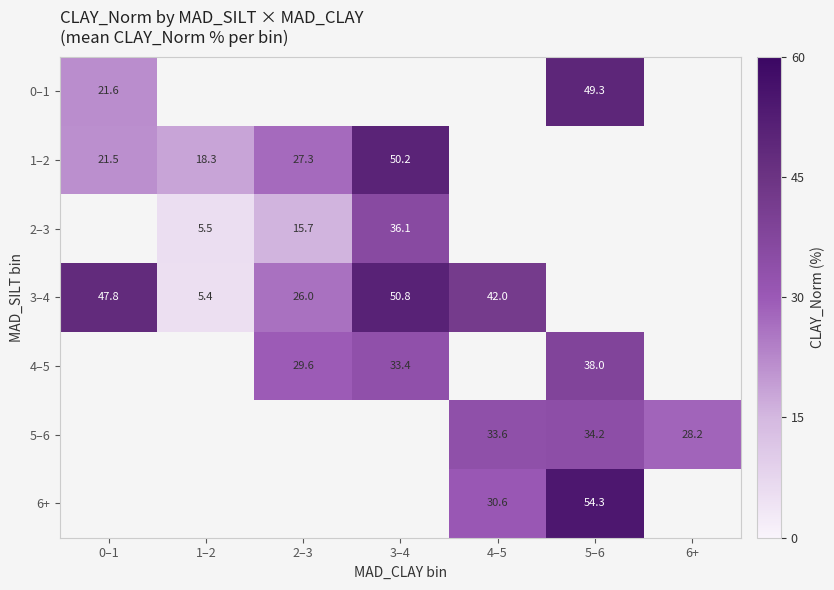

What is the sum of the 3–4 values at 1–2 and 2–3?

31.4